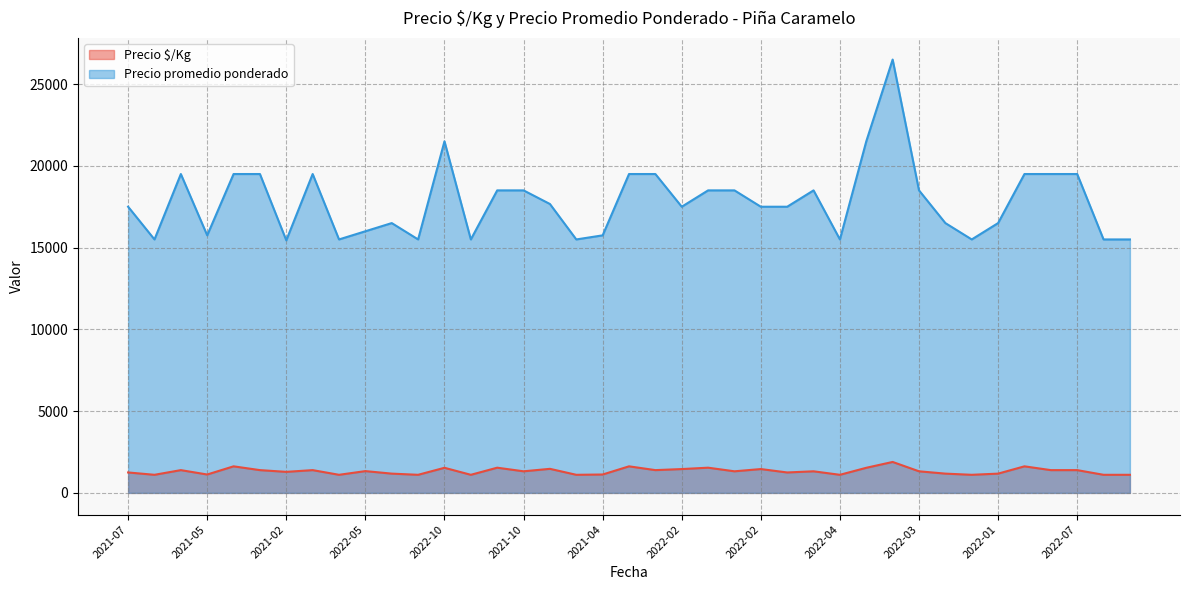

Which series has the largest total across all categories?

Precio promedio ponderado